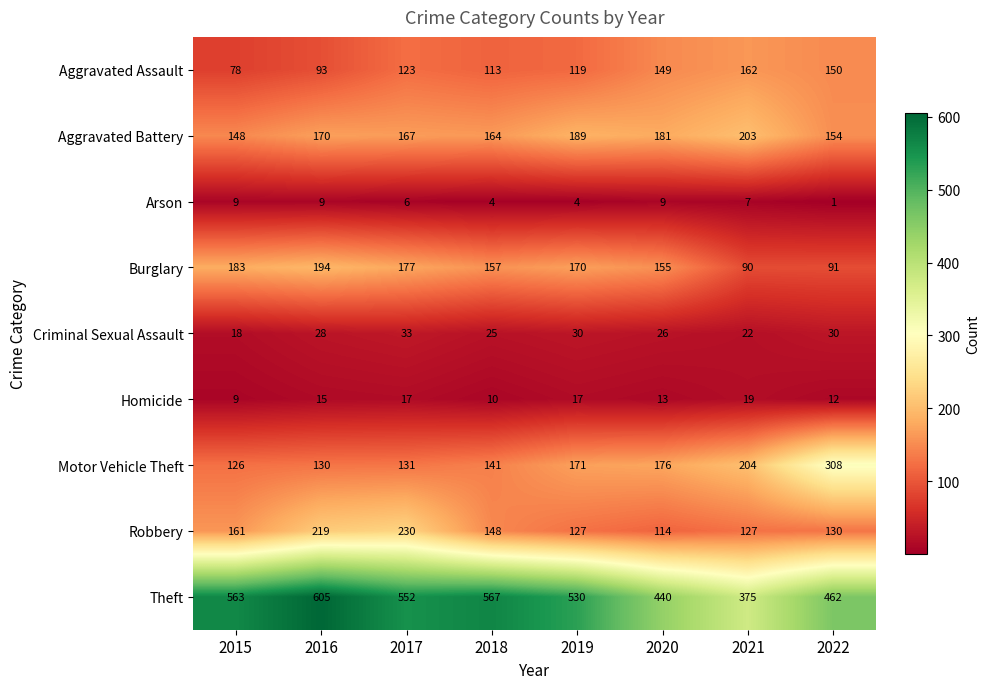

List the series in order of their peak value, highest first.

Theft, Motor Vehicle Theft, Robbery, Aggravated Battery, Burglary, Aggravated Assault, Criminal Sexual Assault, Homicide, Arson